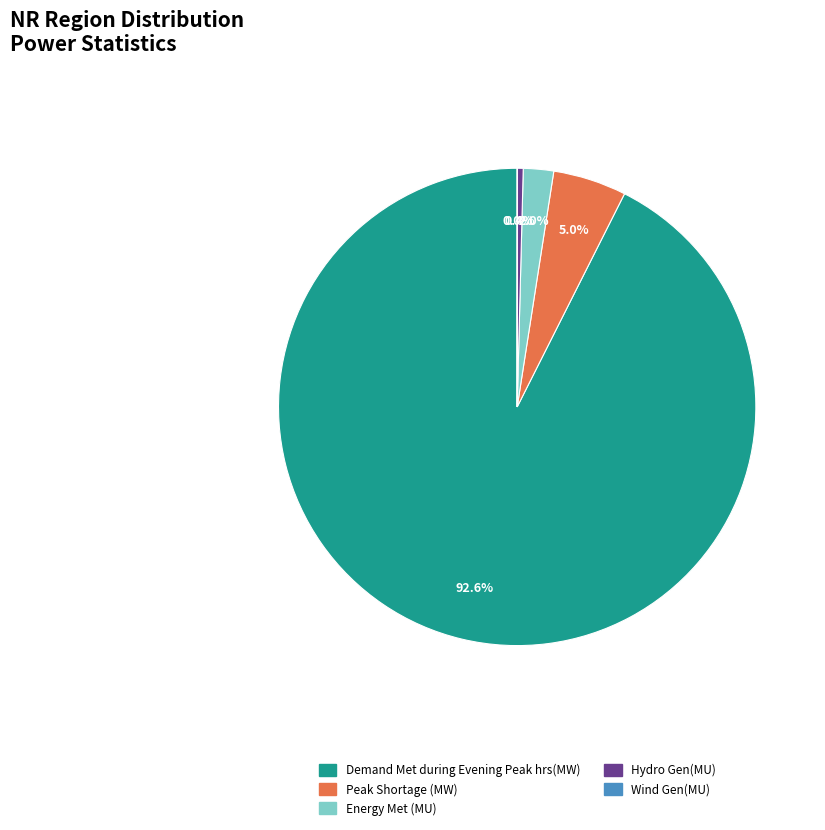

Combined, what portion of the pie is Energy Met (MU) and Hydro Gen(MU)?

2.4%